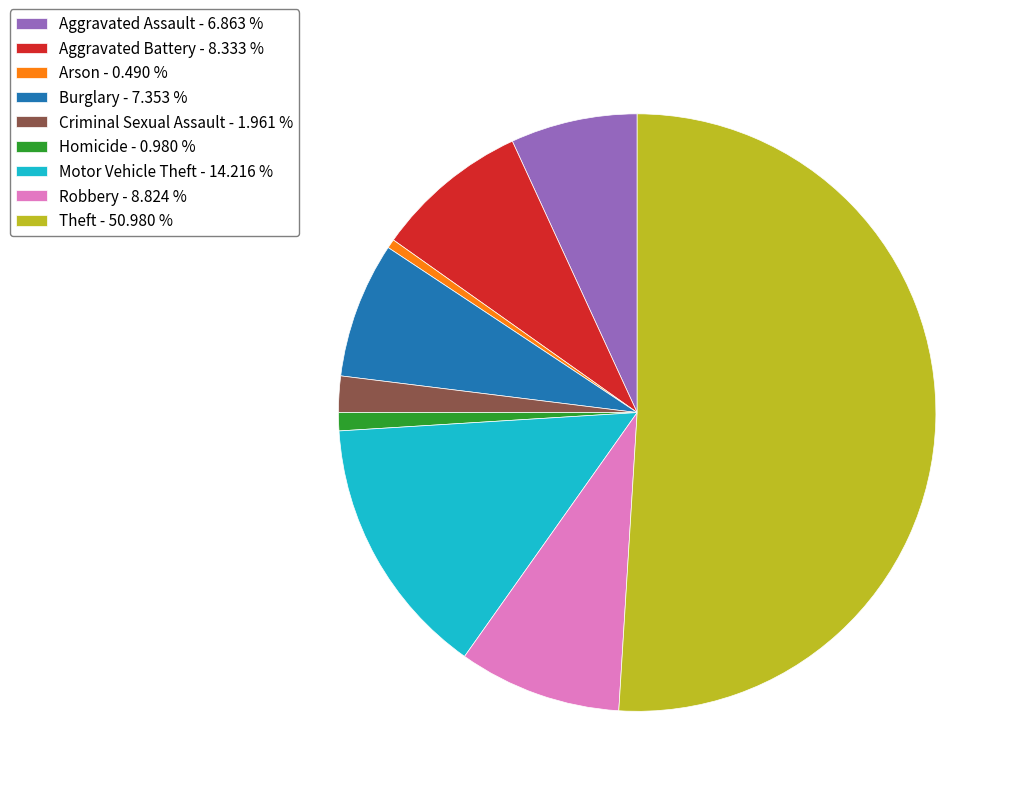

What is the majority slice?

Theft